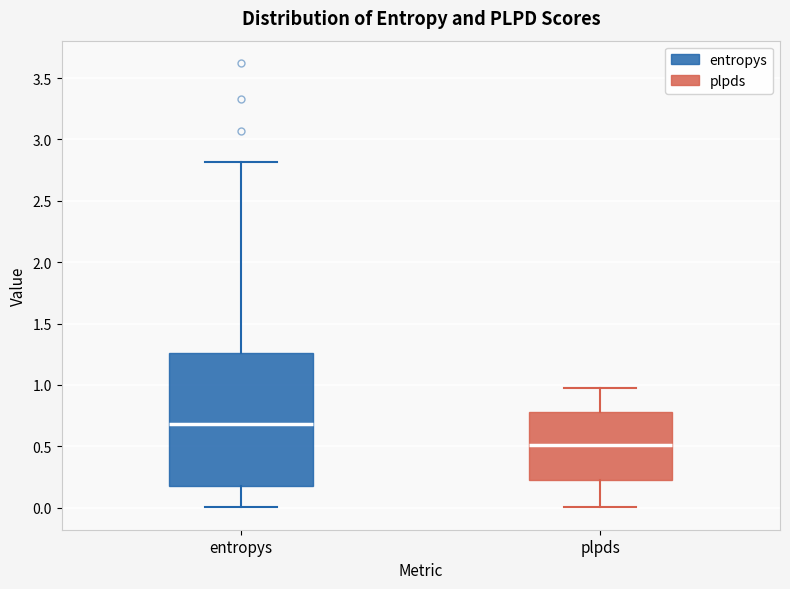

Where is the upper edge of the box for plpds on the y-axis? The values are not printed on the chart, so give them approximately, as read against the axis.

0.80